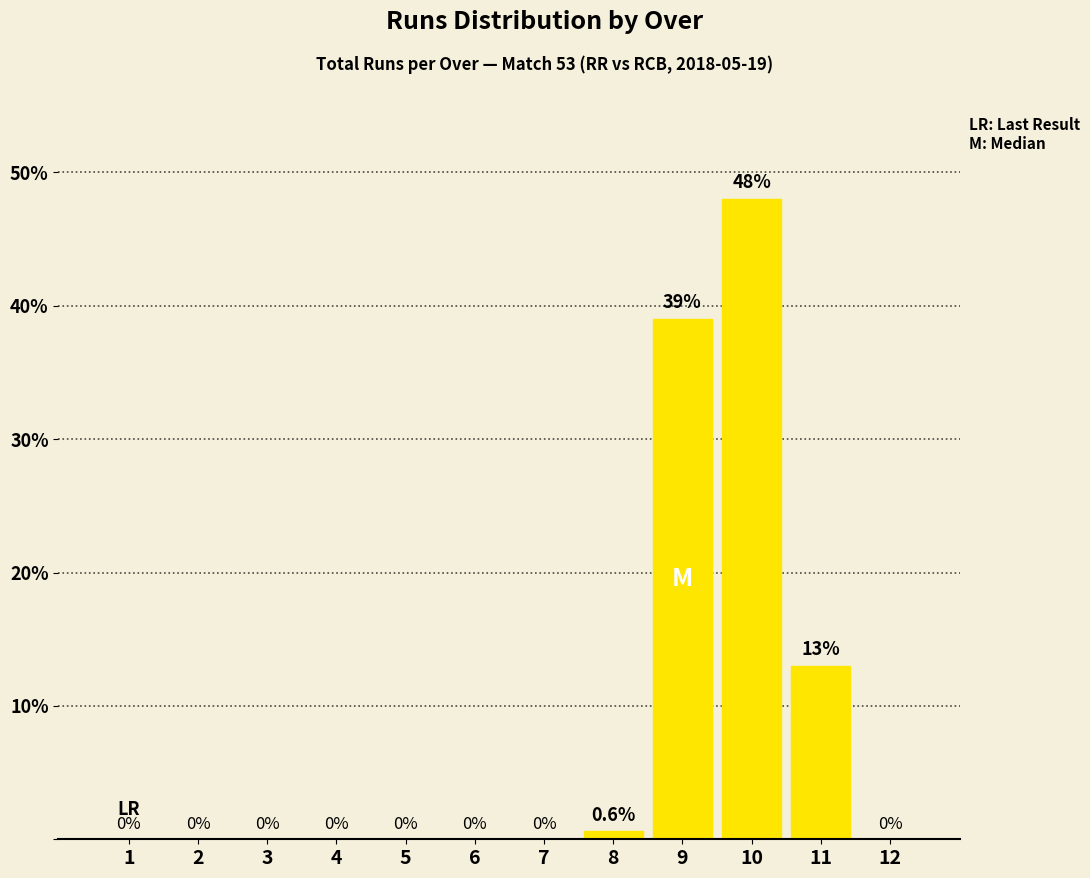

The value at 12 is 0.0. True or false?

True